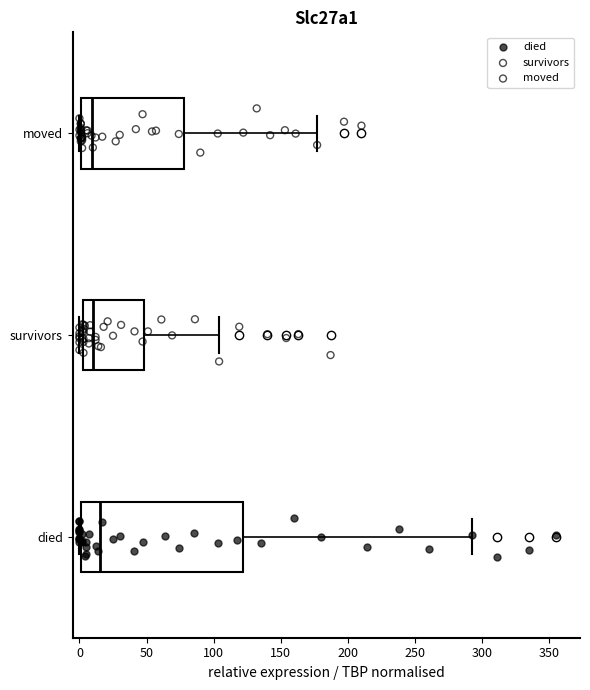

Comparing the boxes themselves (not the whiskers), which one is the widest?

died